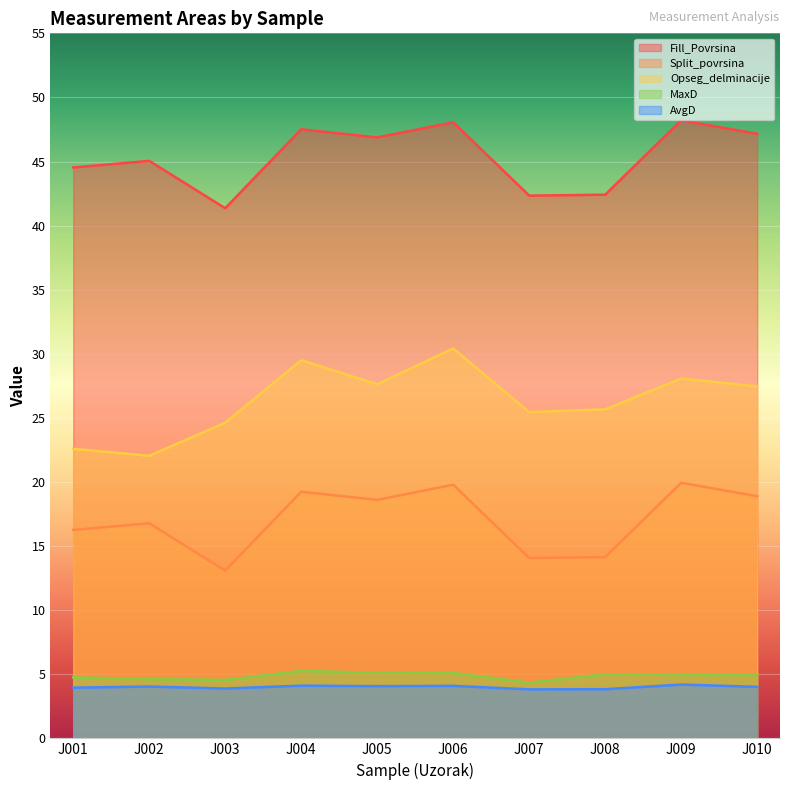

What is the maximum value for MaxD?

5.3